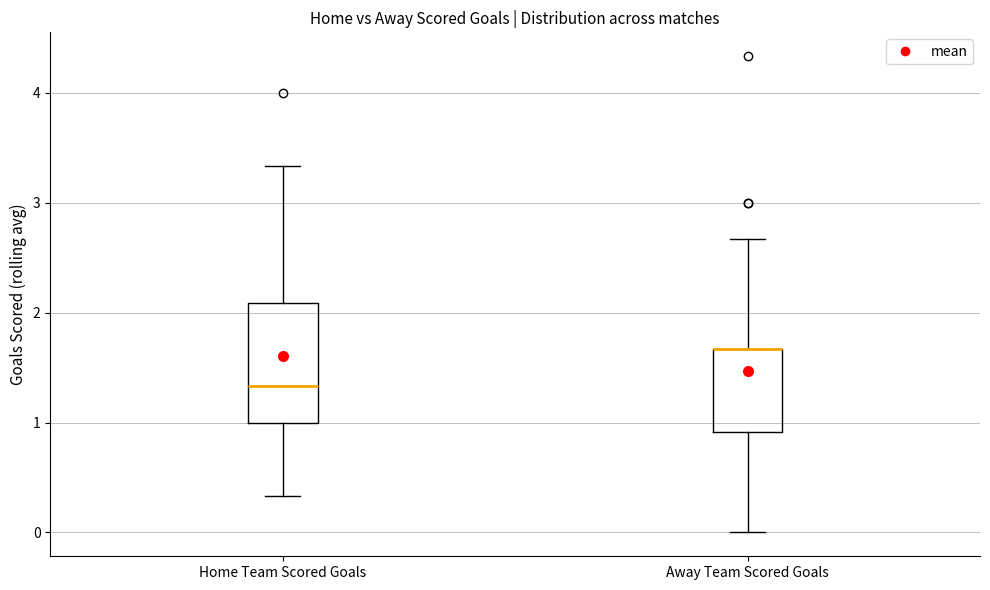

Where does the upper whisker of the box for Away Team Scored Goals end on the y-axis? The values are not printed on the chart, so give them approximately, as read against the axis.

2.7